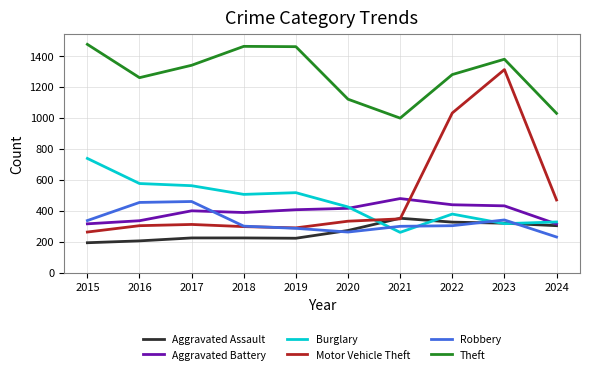

What is the total value across all series at 2022?

3759